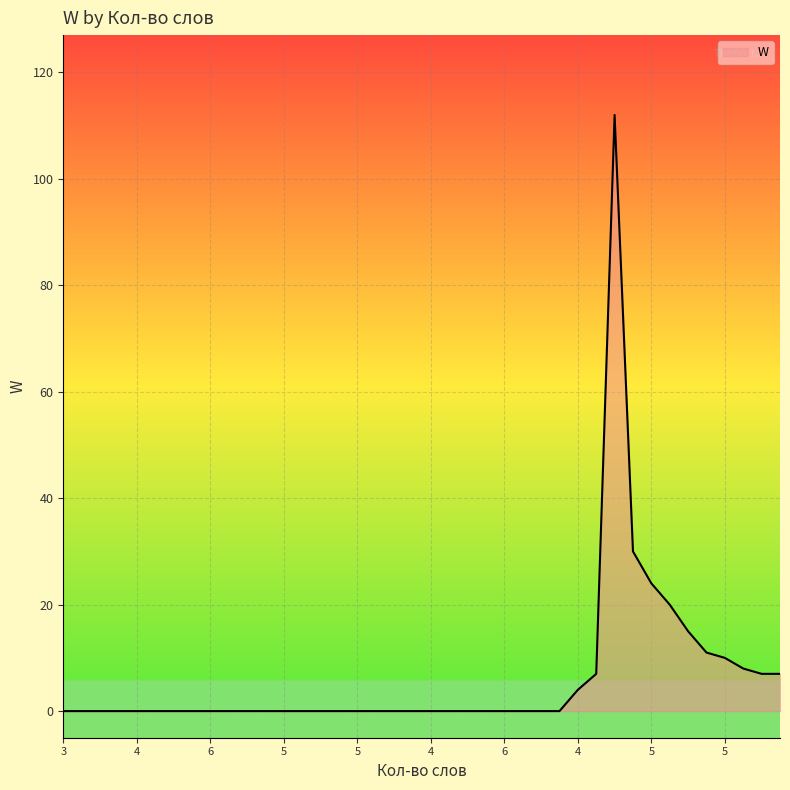

What is the difference between the maximum and minimum values?

112